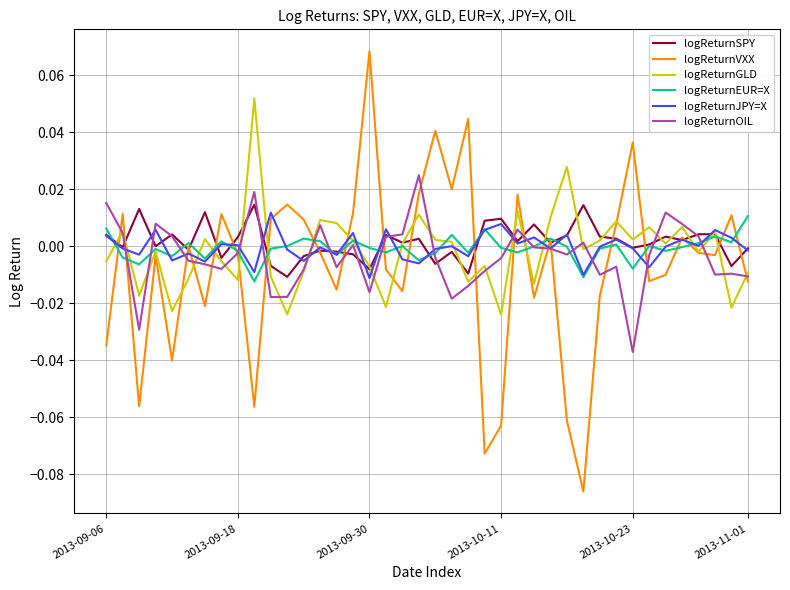

Which series has the widest spread of values?

logReturnVXX